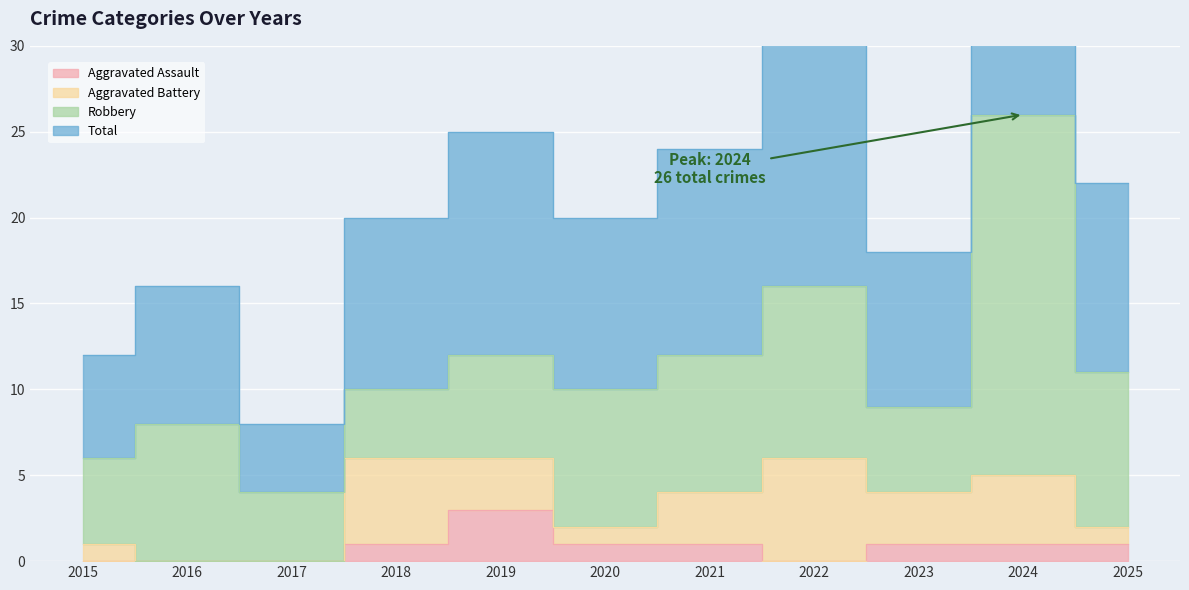

What value does the Aggravated Assault series have at 2023?

1